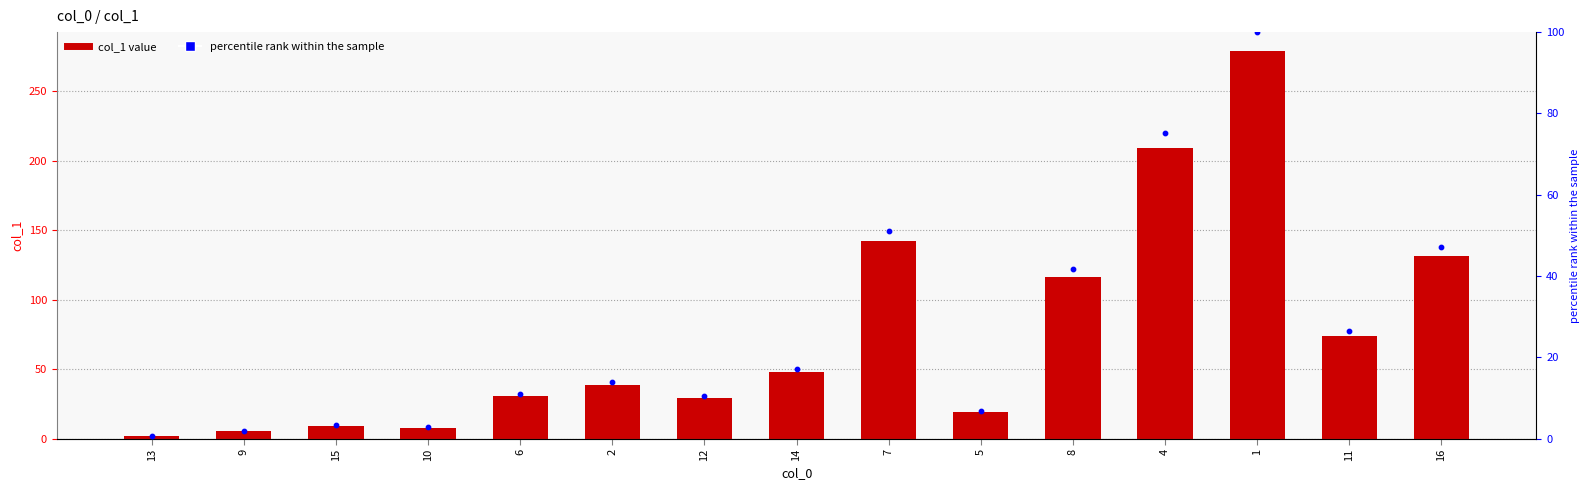

At which category is the sum across all series the highest?

1